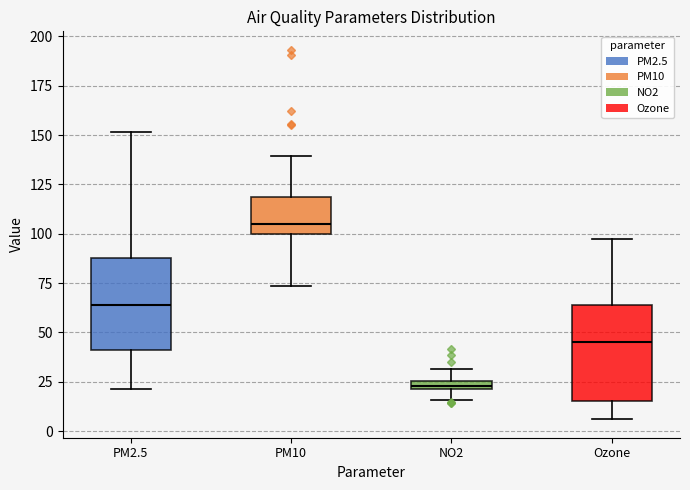

Where is the upper edge of the box for NO2 on the y-axis? The values are not printed on the chart, so give them approximately, as read against the axis.

25